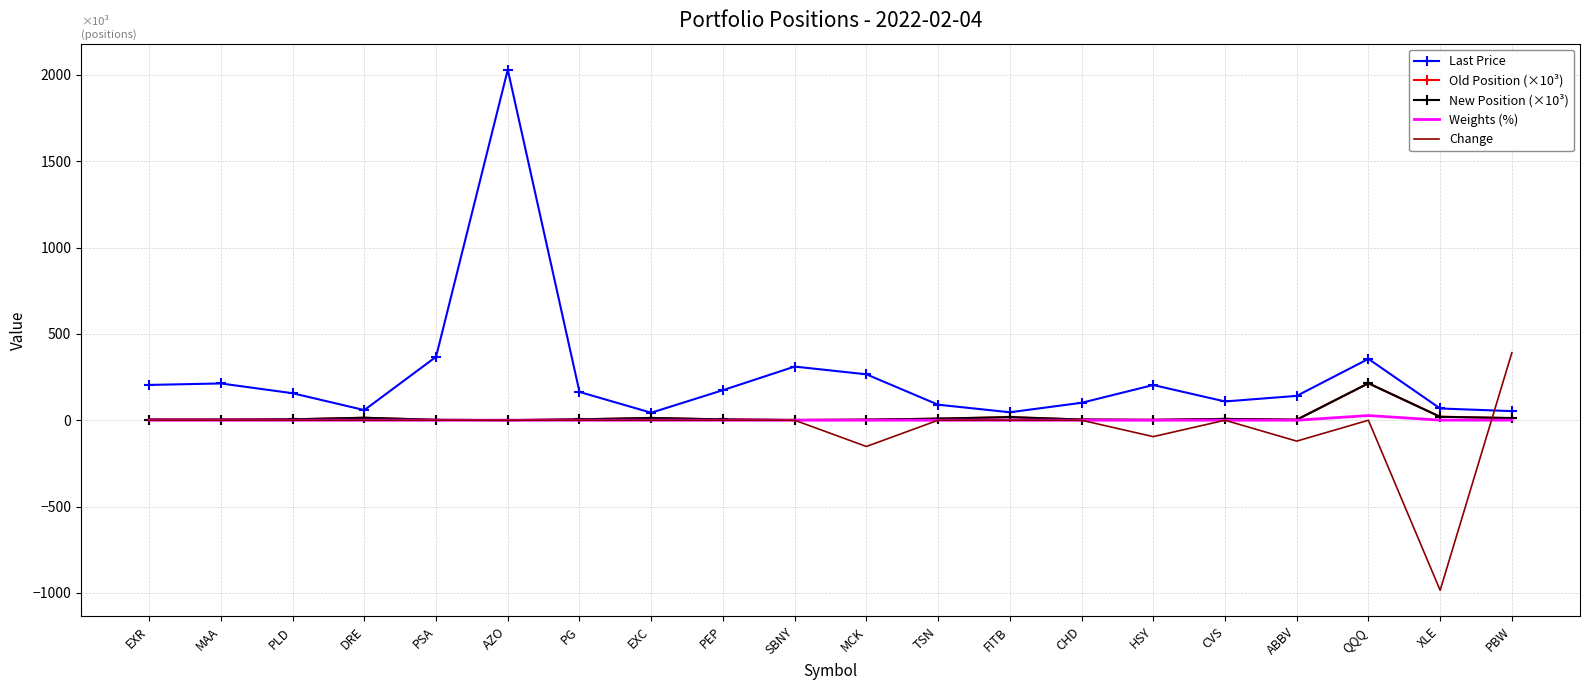

What is the label of the 18th point from the left?

QQQ